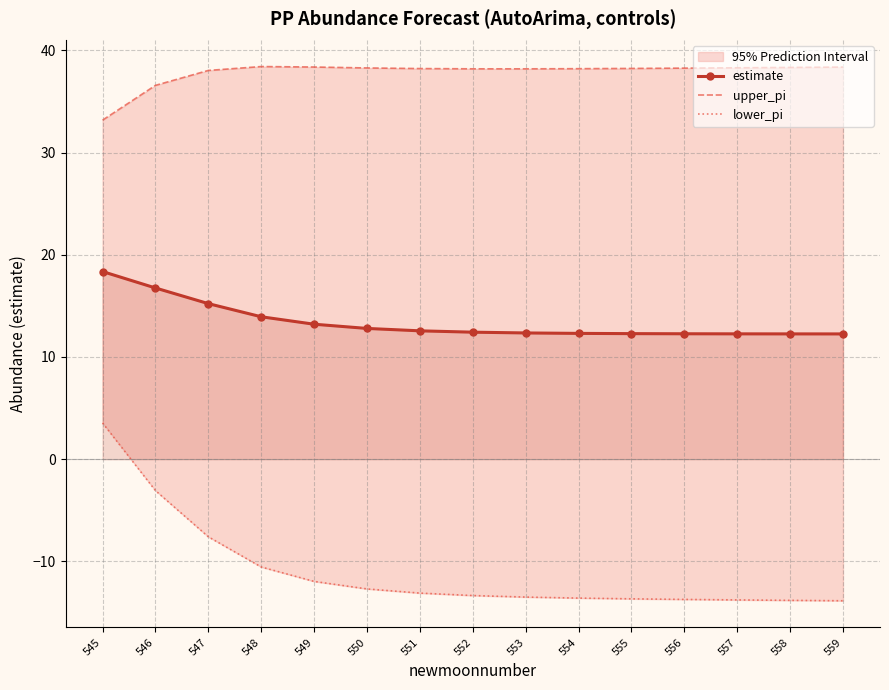

What is the value of the estimate point at the 1st from the left?

18.4